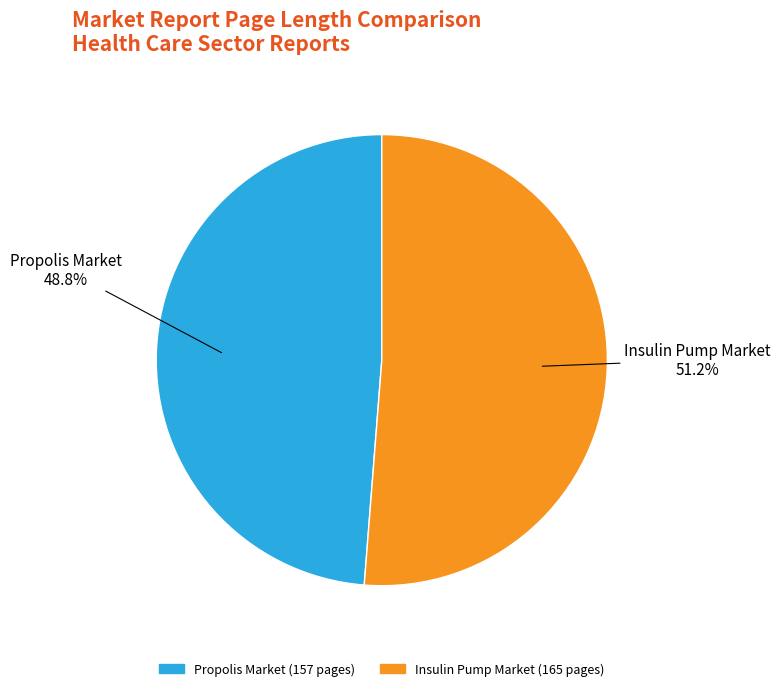

How many slices are in this pie chart?

2